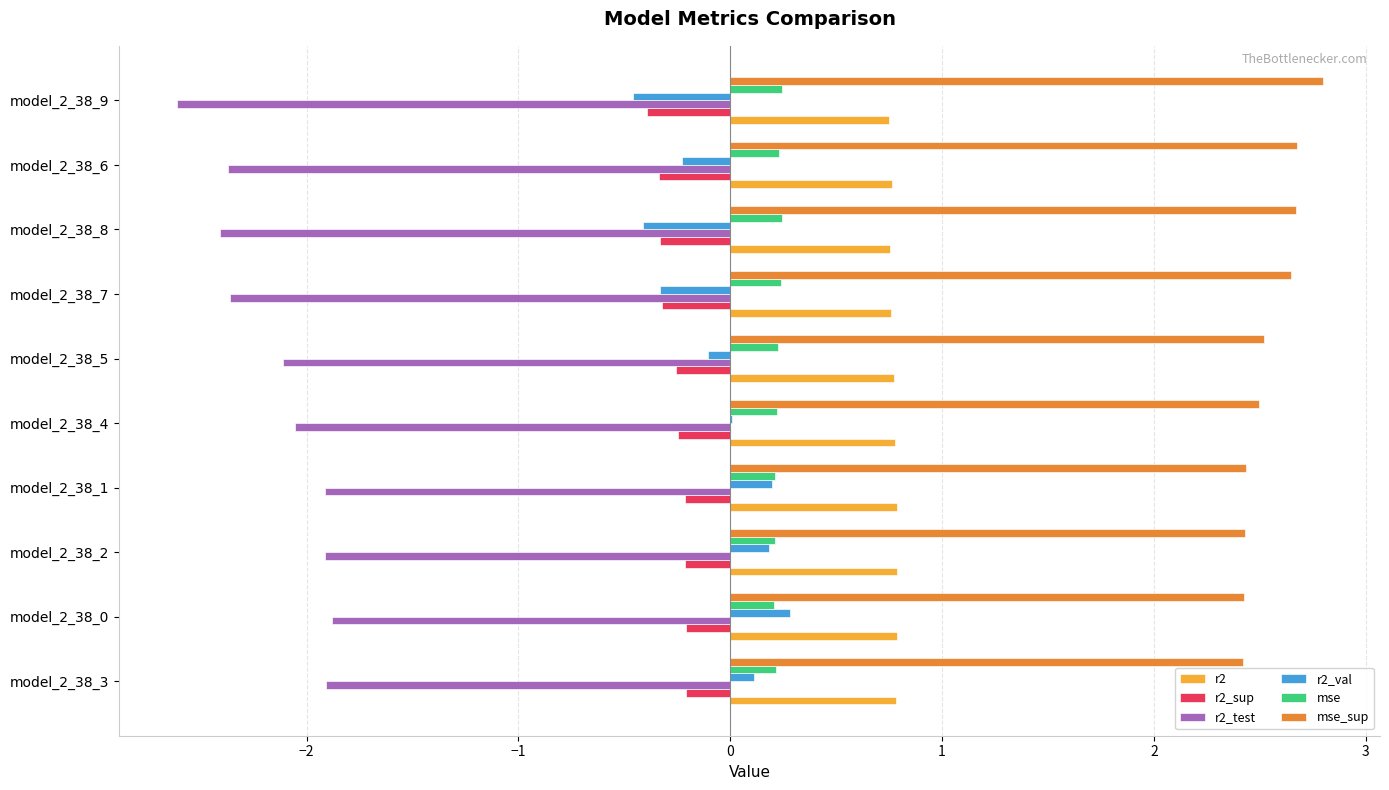

Which category has the highest value across all series?

model_2_38_9